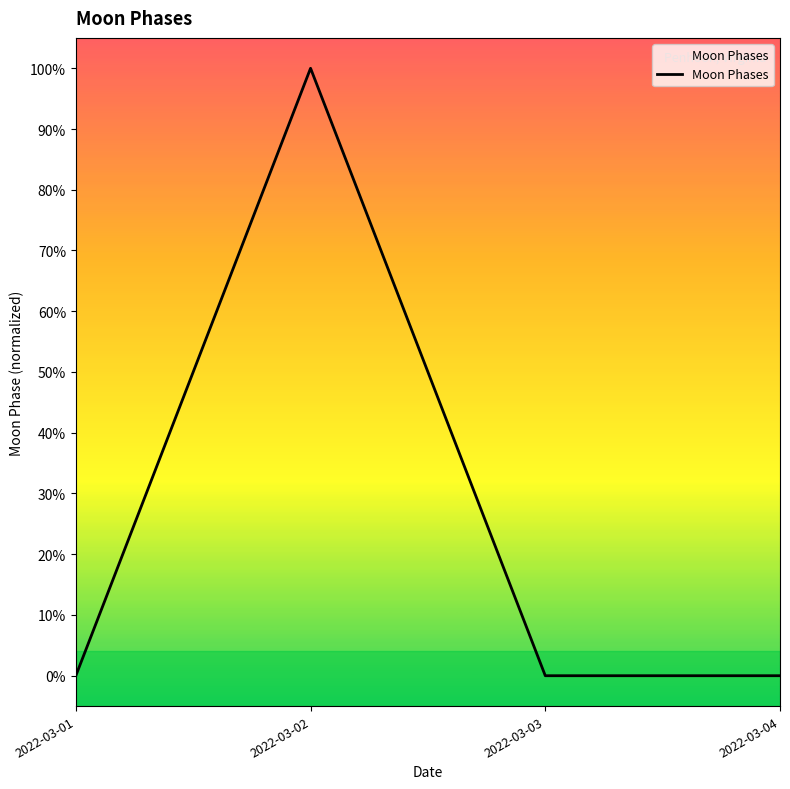

What is the sum of all values?

1